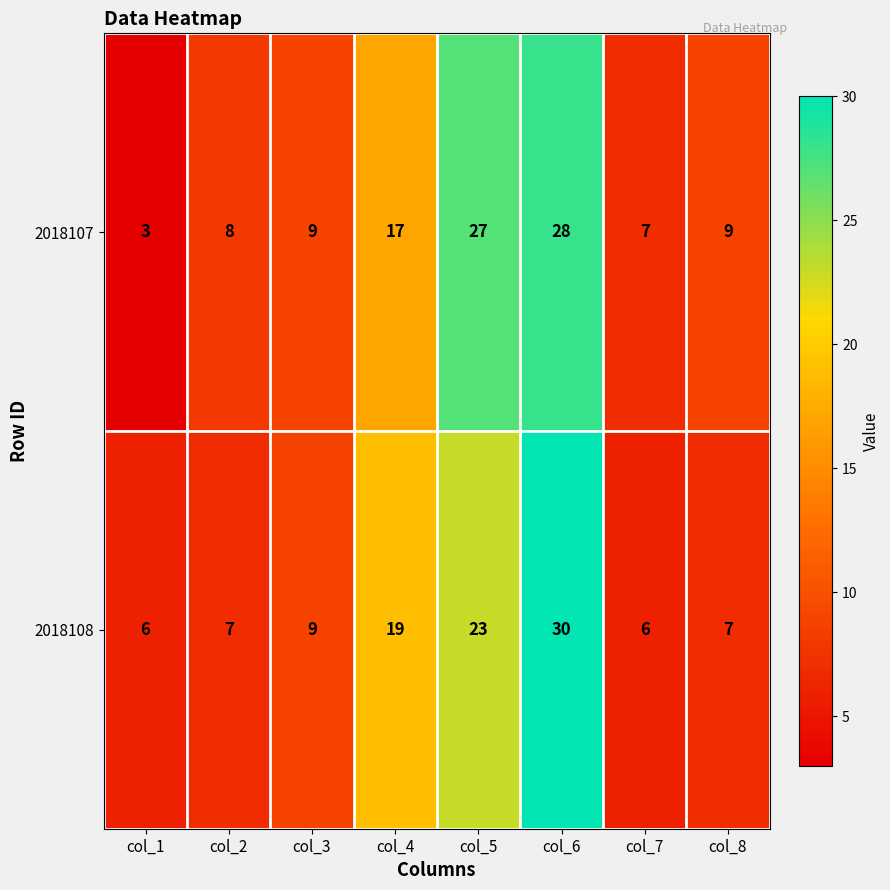

Is it true that 2018107 equals 3 at col_1?

True